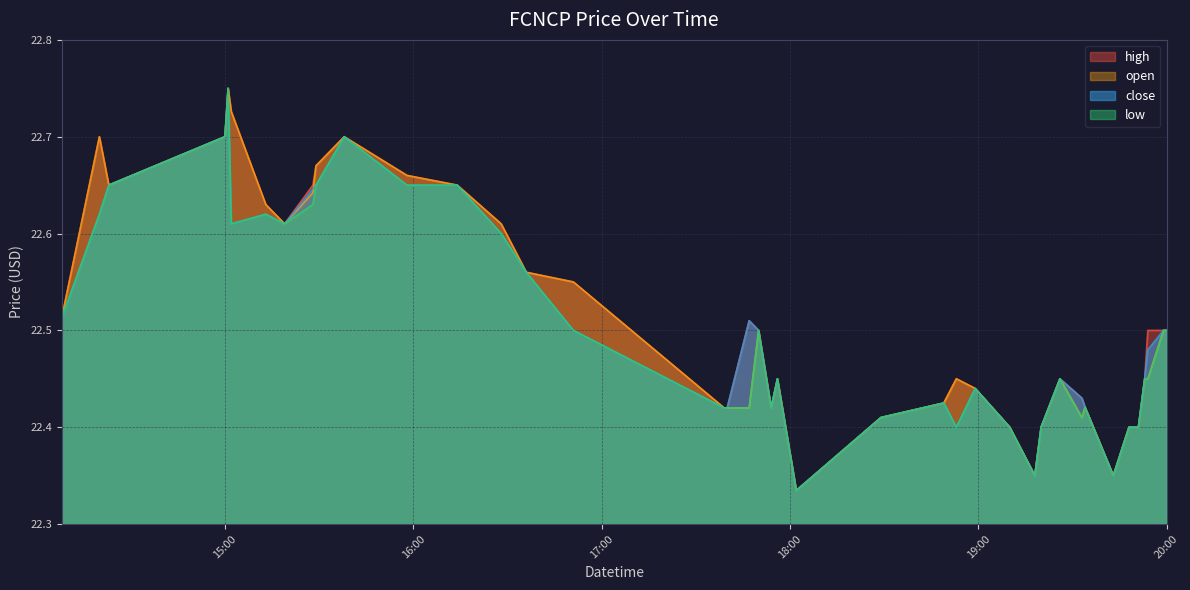

In open, how many points are higher than both neighbors (excluding endpoints)?

8